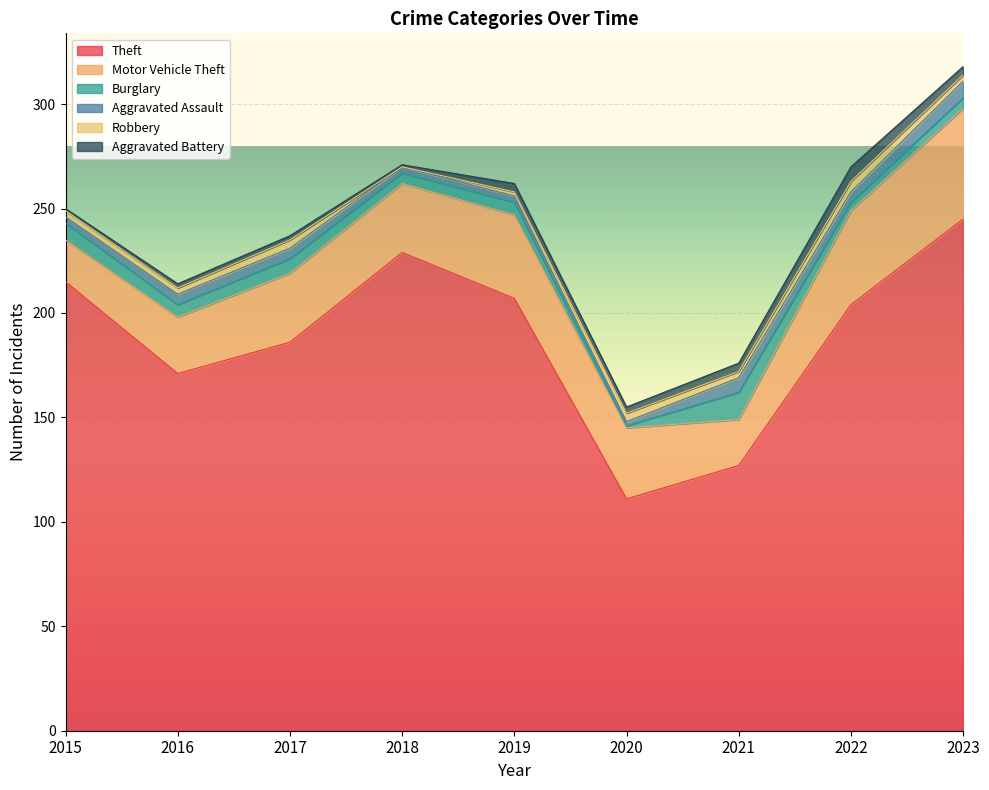

True or false: Motor Vehicle Theft and Theft cross at least once.

False